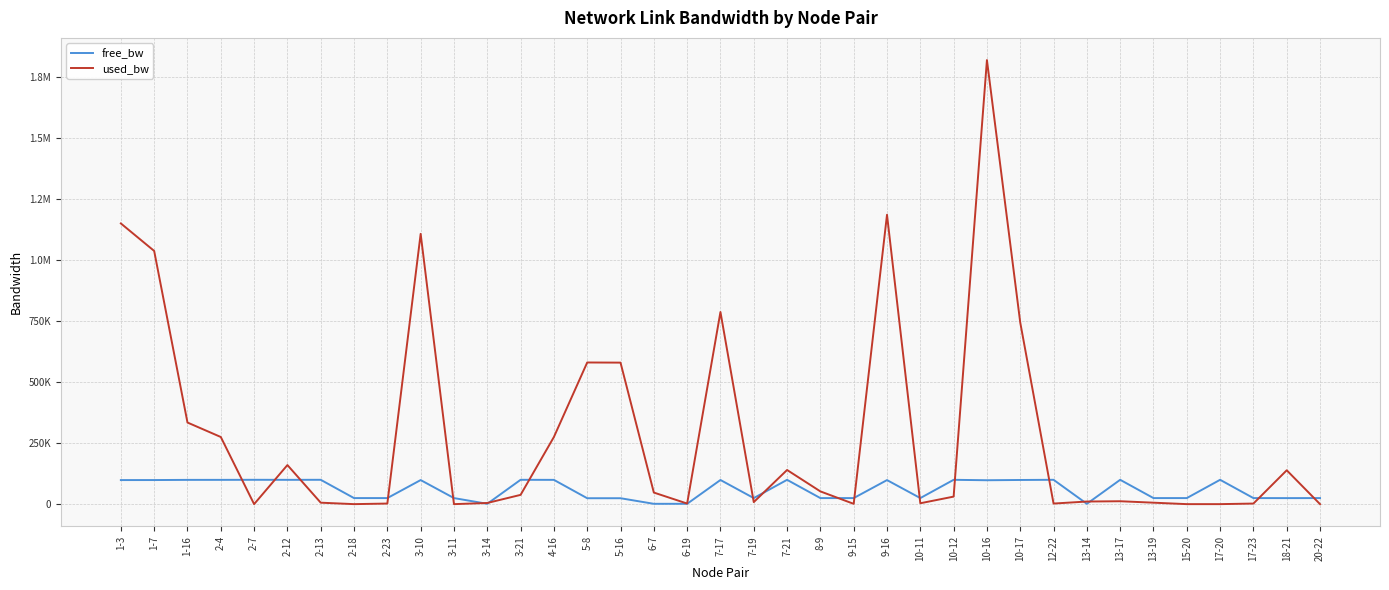

Where is the first local minimum for used_bw?

2-7